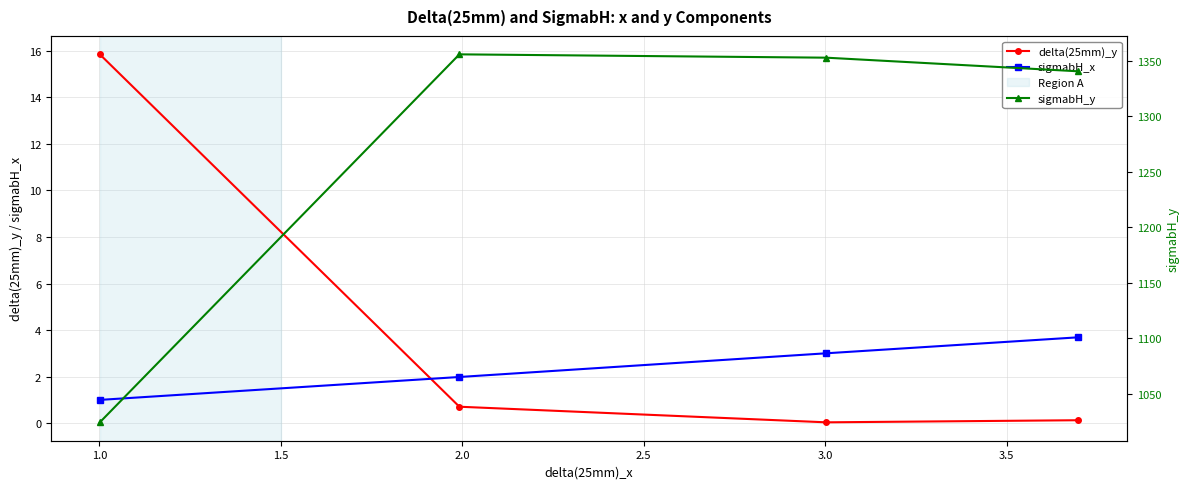

How many data points in sigmabH_x are less than 3?

2